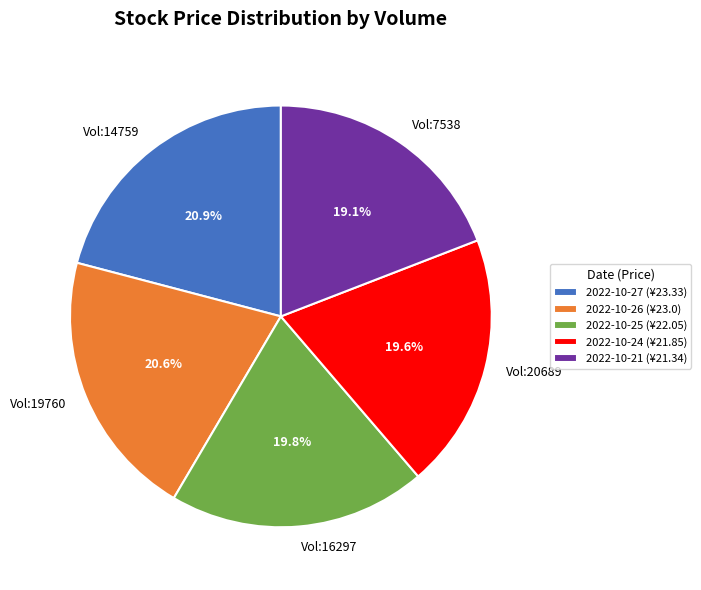

Which has a higher value, Vol:20689 or Vol:19760?

Vol:19760